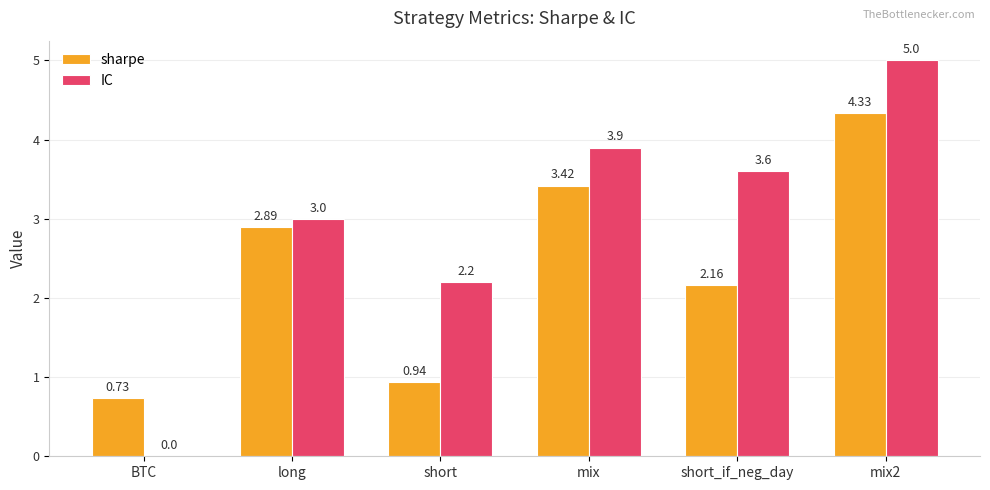

True or false: IC has a value of -2.8 at BTC.

False